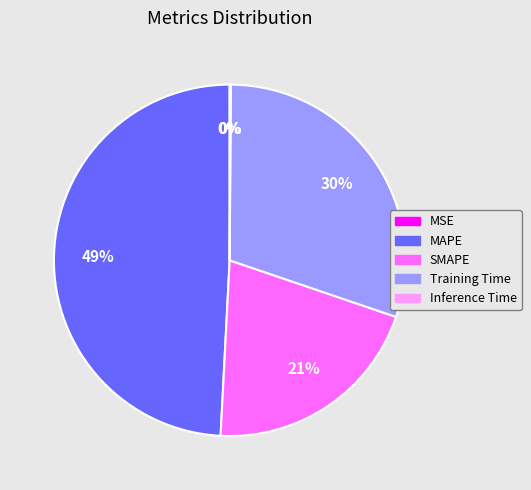

The SMAPE slice represents 21% of the pie. True or false?

True